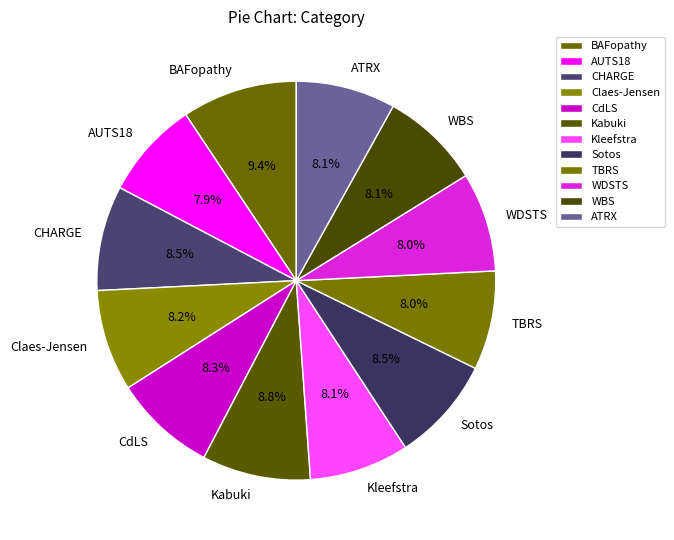

Count the number of slices in the pie.

12